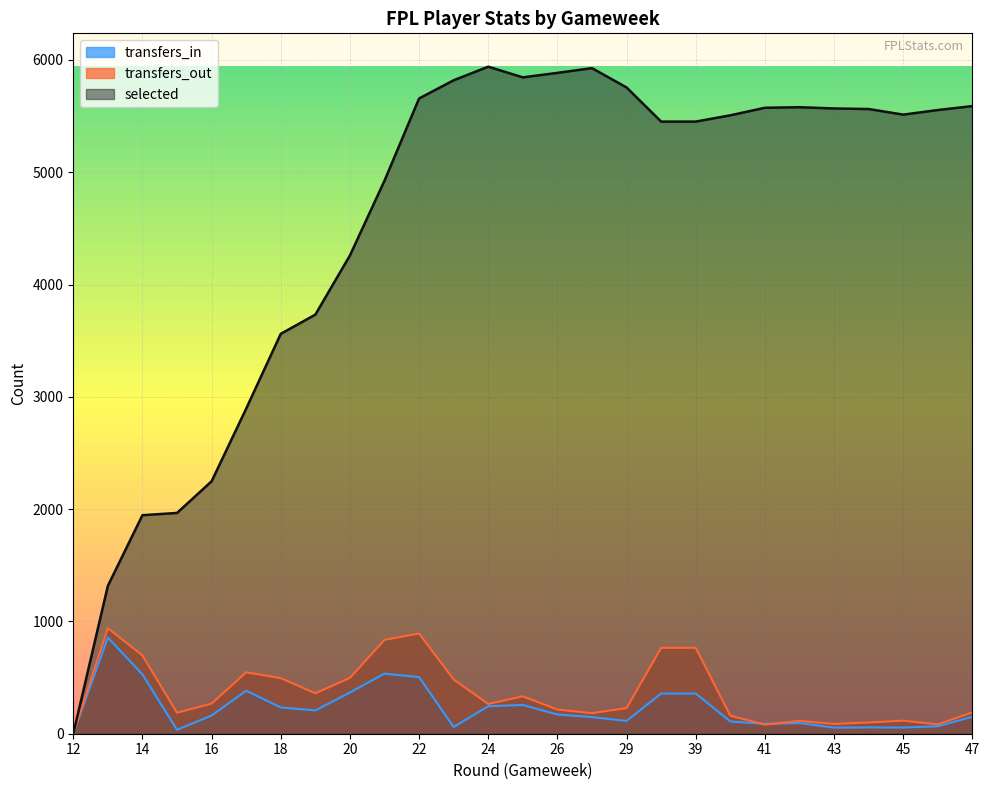

Which has a higher value, 29 or 17?

17